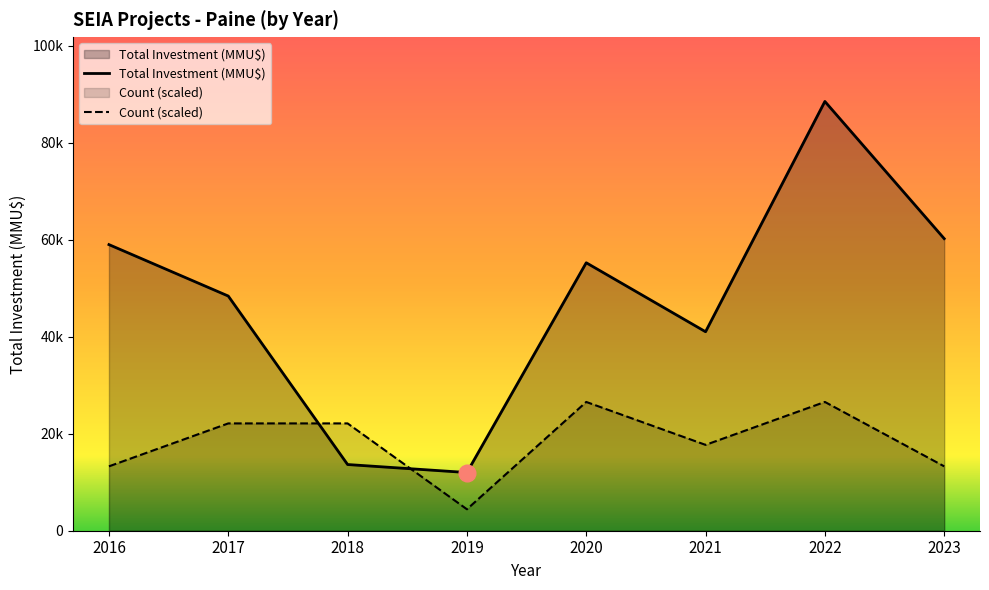

What is the spread (max minus min) of values at 2023?

59899